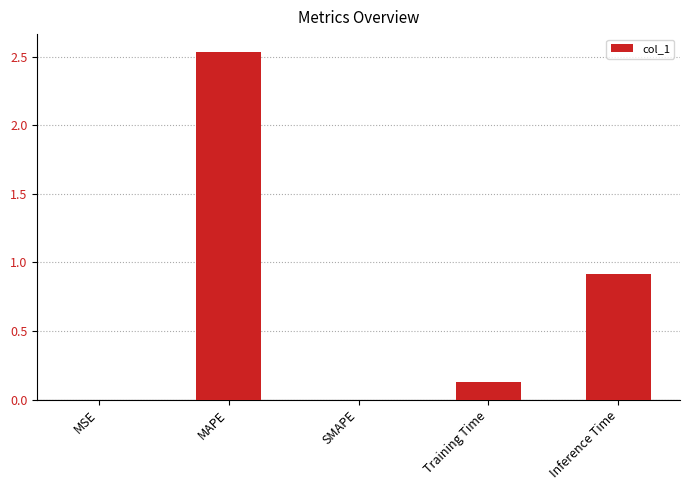

The chart shows a value of 0.8 at SMAPE. True or false?

False